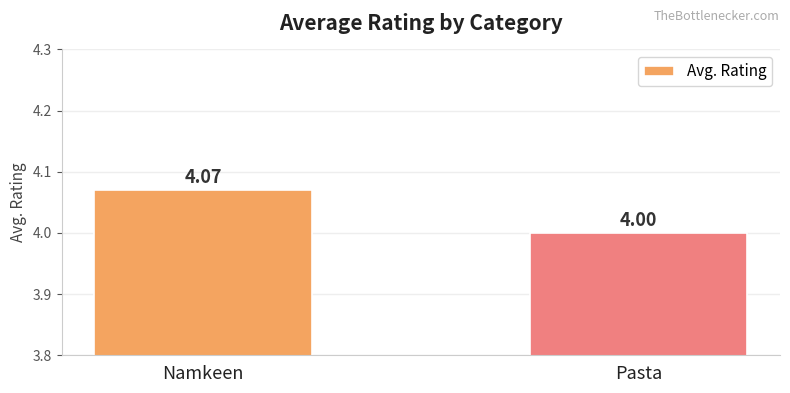

Which category has the lowest value across all series?

Pasta